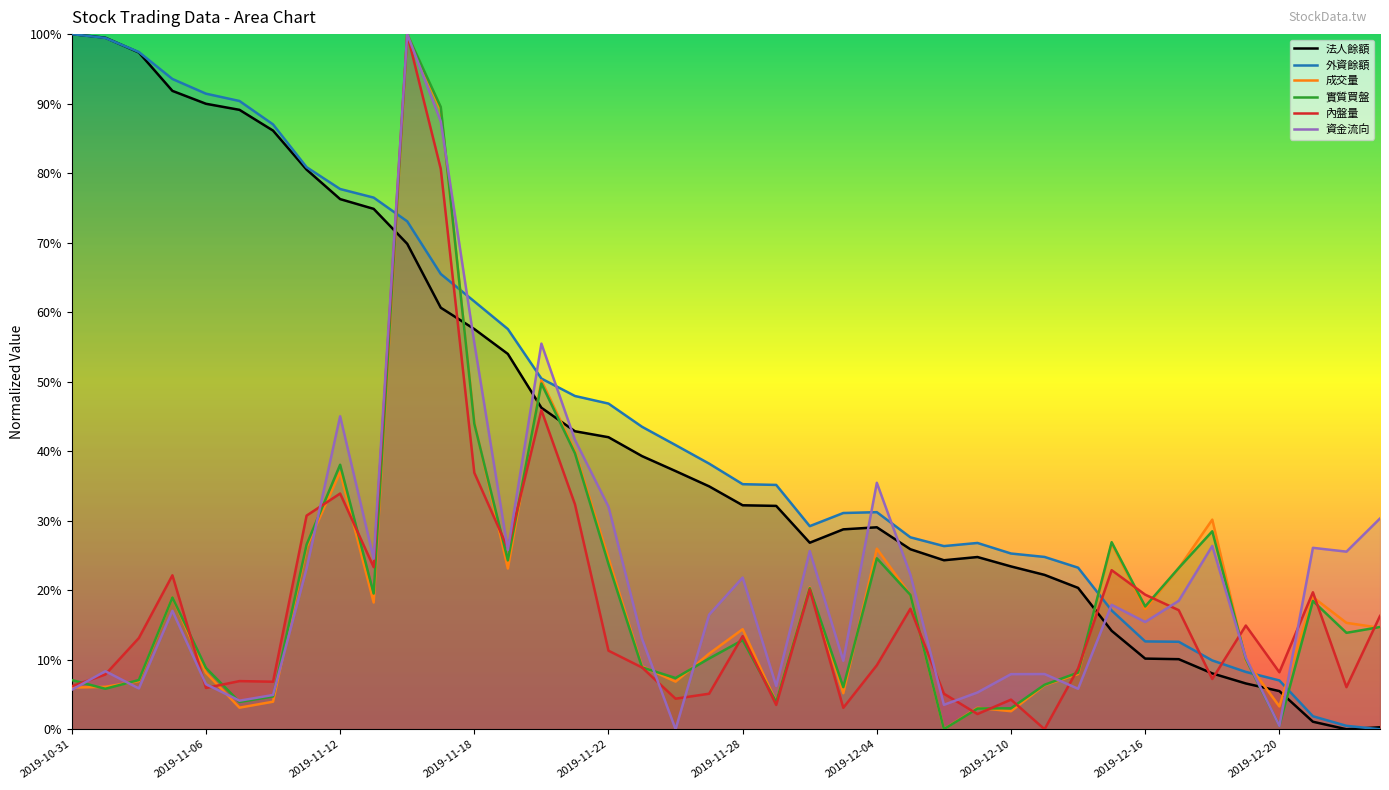

Count the number of data series in this chart.

6